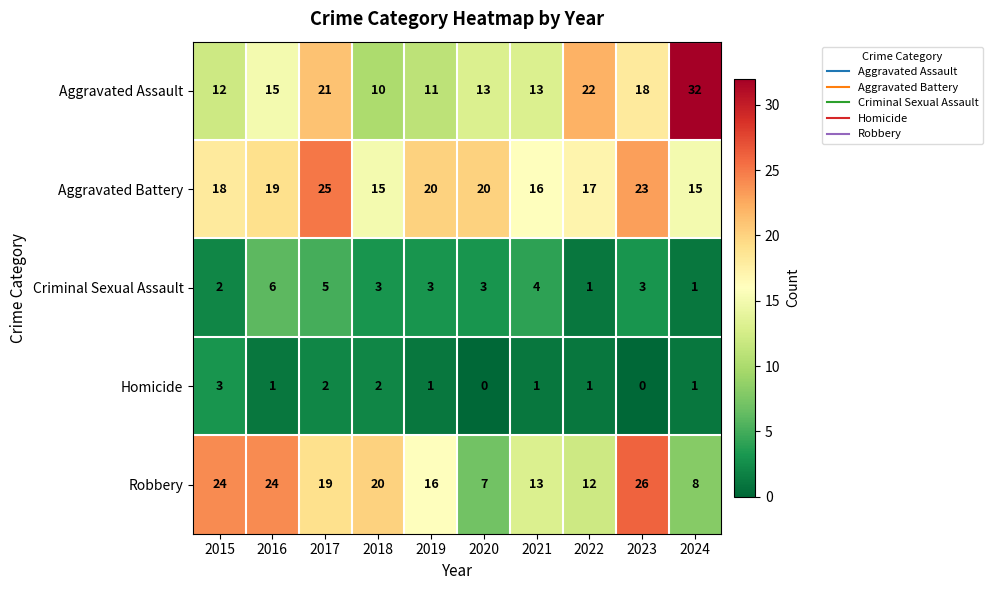

What is the total value across all series at 2020?

43